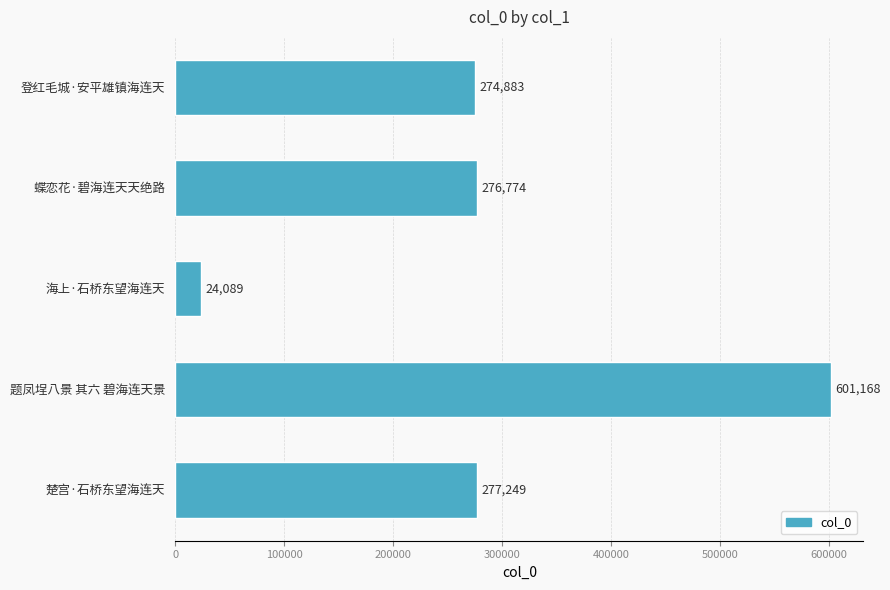

What is the minimum value shown in the chart?

24089